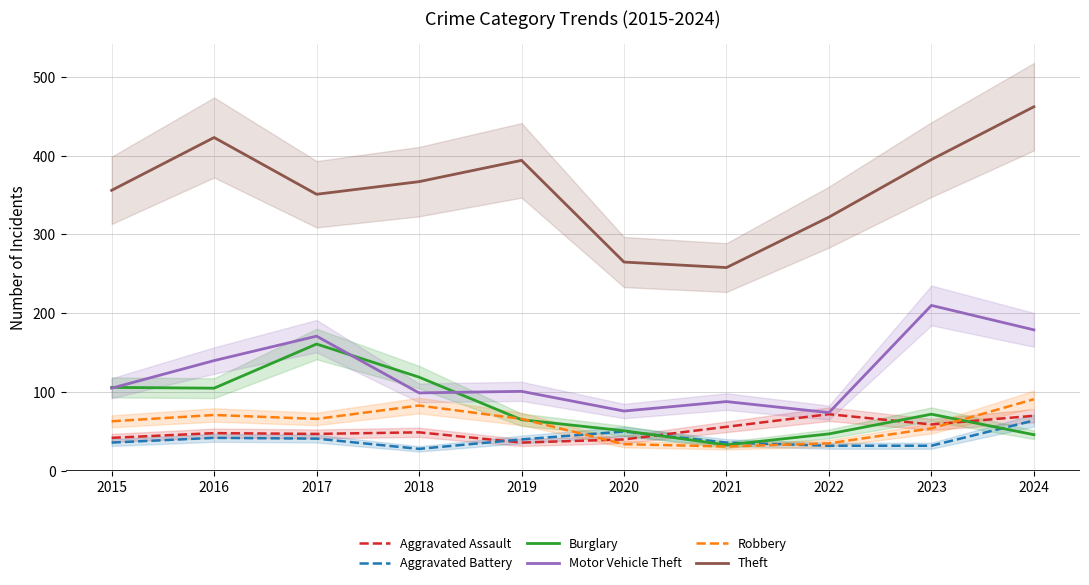

True or false: Motor Vehicle Theft and Robbery cross at least once.

False